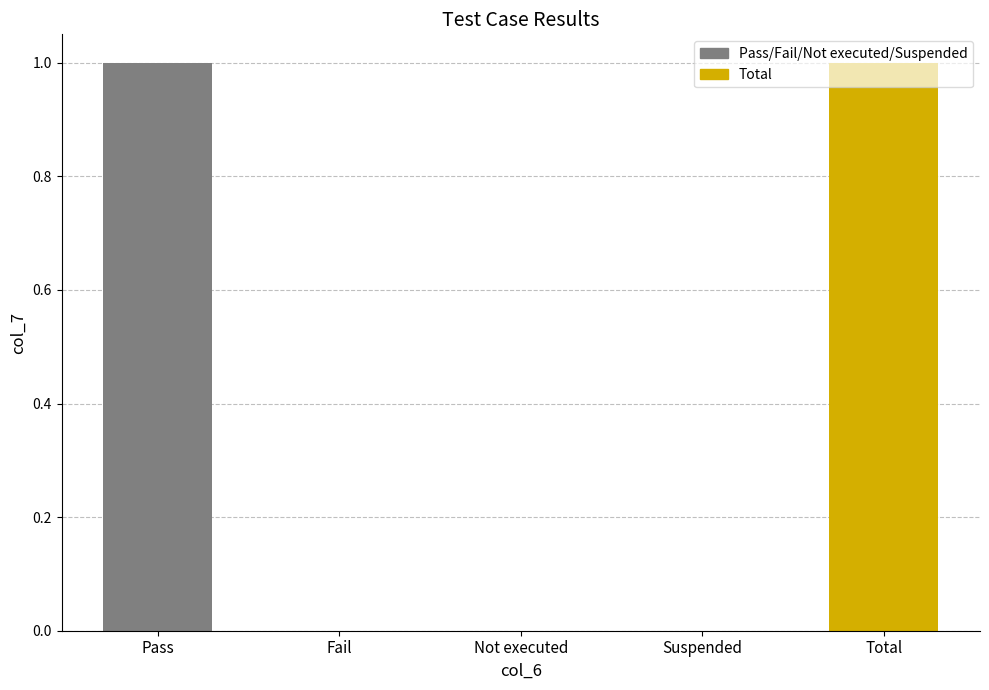

True or false: the data shows 0 at Suspended.

False